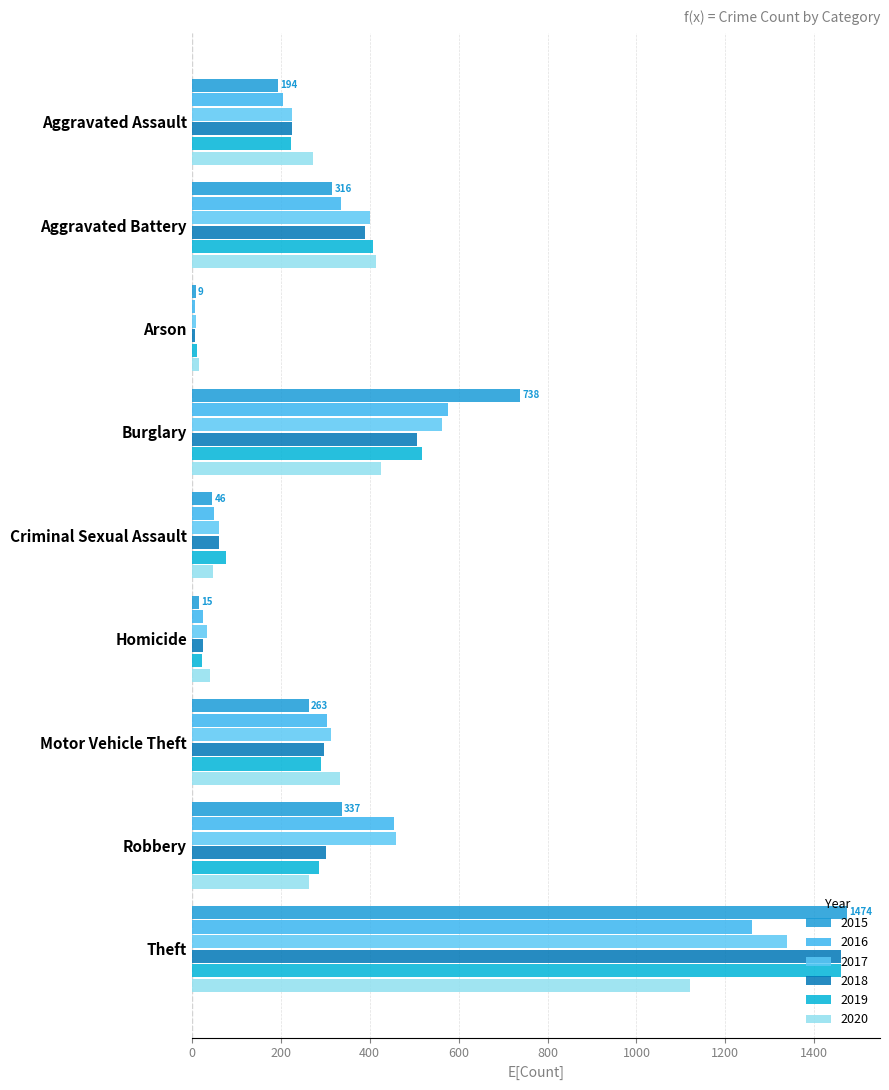

Is the value of 2020 at Theft greater than the value of 2018 at Criminal Sexual Assault?

Yes